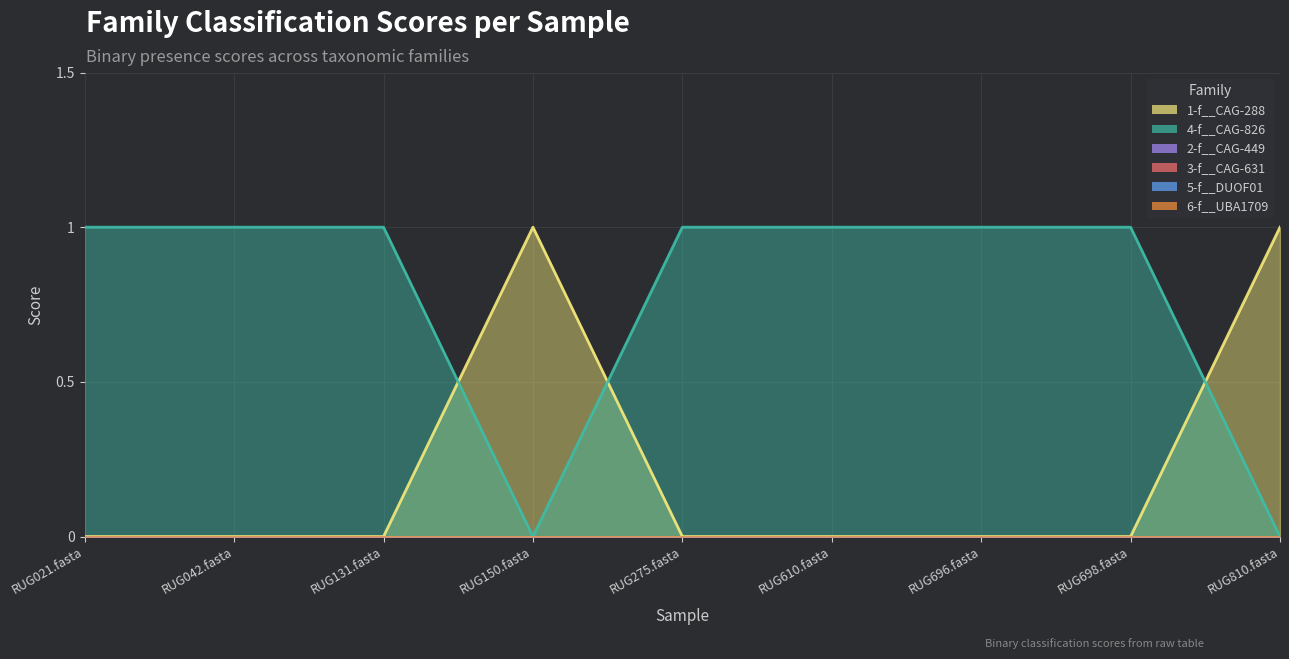

What is the label of the 7th point from the right?

RUG131.fasta